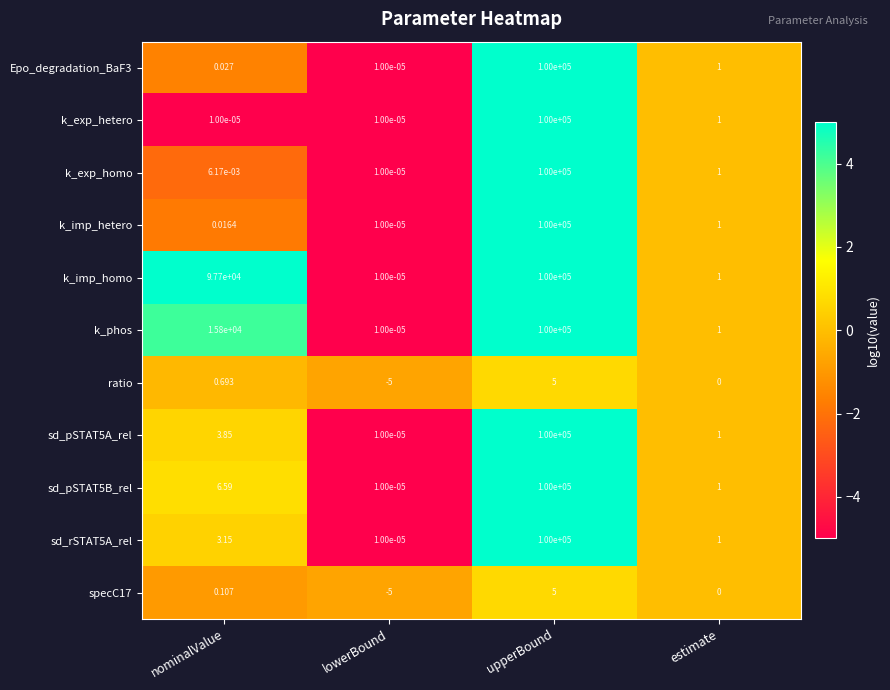

Which category has the highest value in the sd_rSTAT5A_rel series?

upperBound